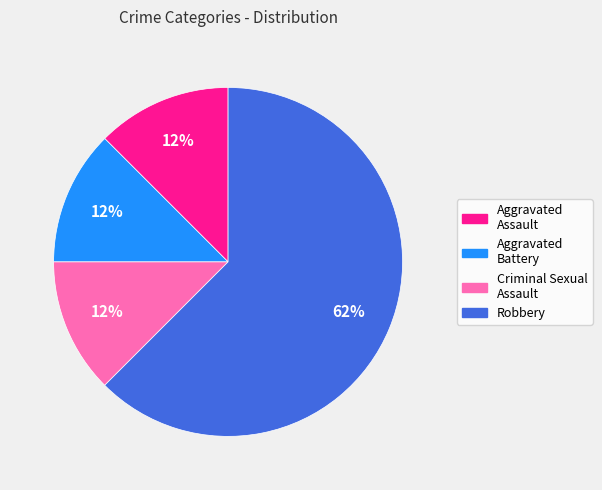

Which slice is the largest?

Robbery